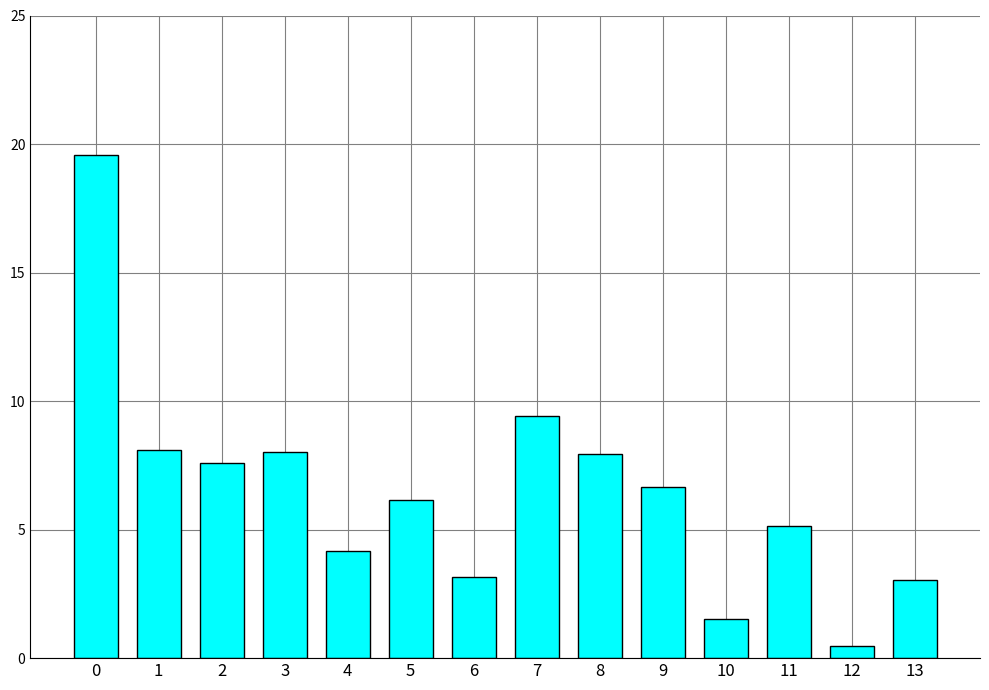

What is the difference between the maximum and second lowest values?

18.1